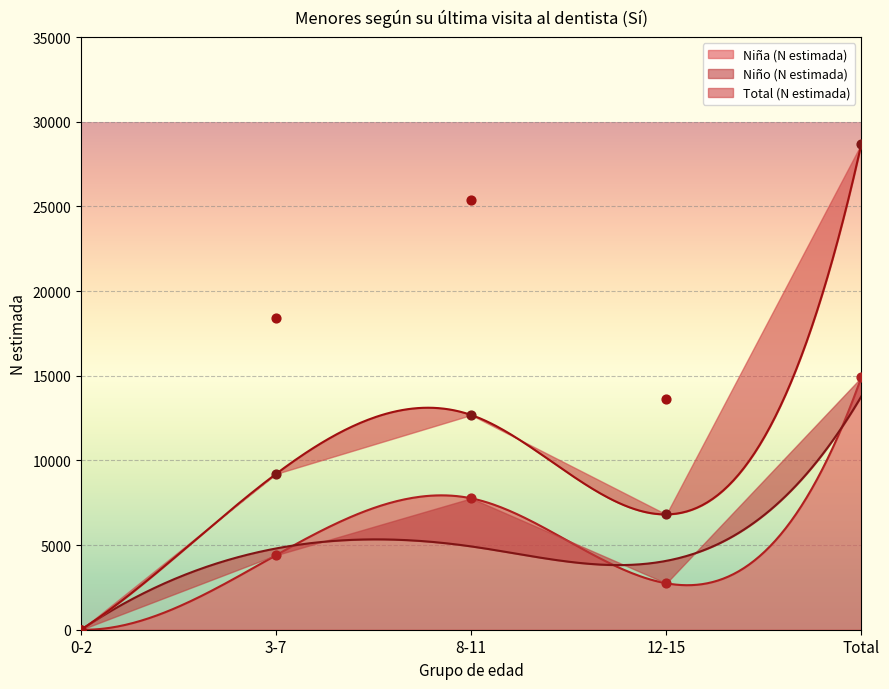

At which category is the sum across all series the highest?

Total